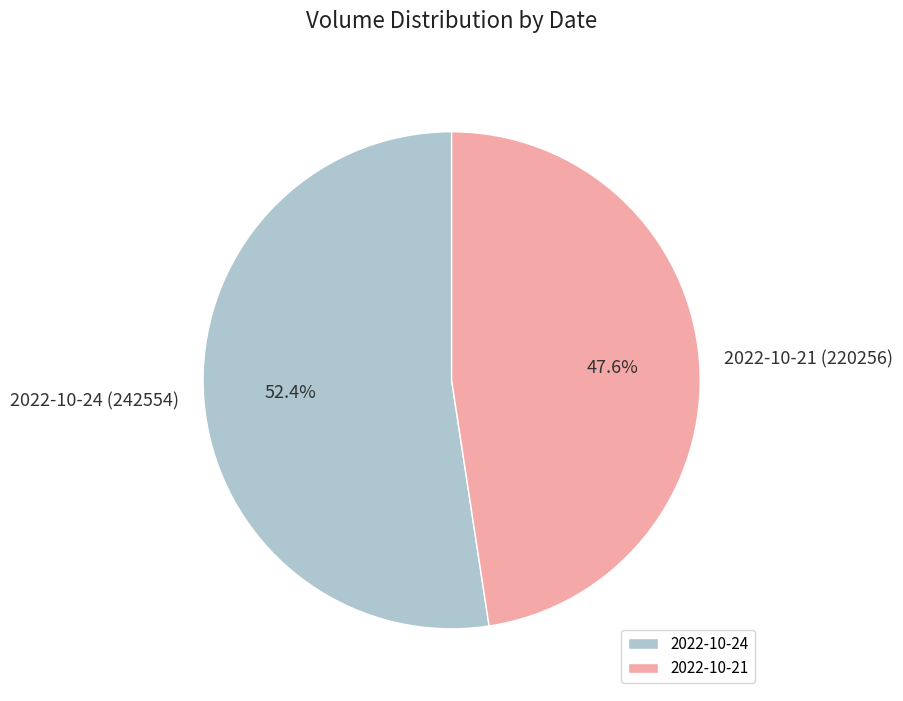

Rank the categories by value from lowest to highest.

2022-10-21, 2022-10-24